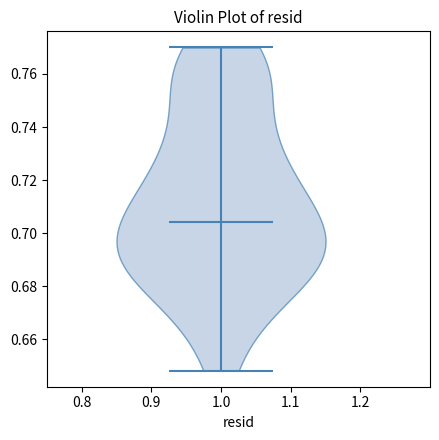

What is the highest point the violin at x = 1.0 reaches on the y-axis? The values are not printed on the chart, so give them approximately, as read against the axis.

0.770